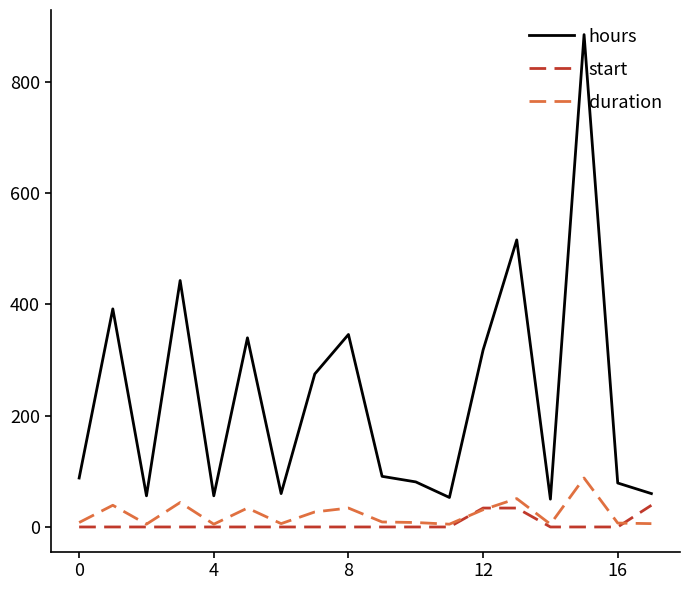

What is the greatest value displayed?

885